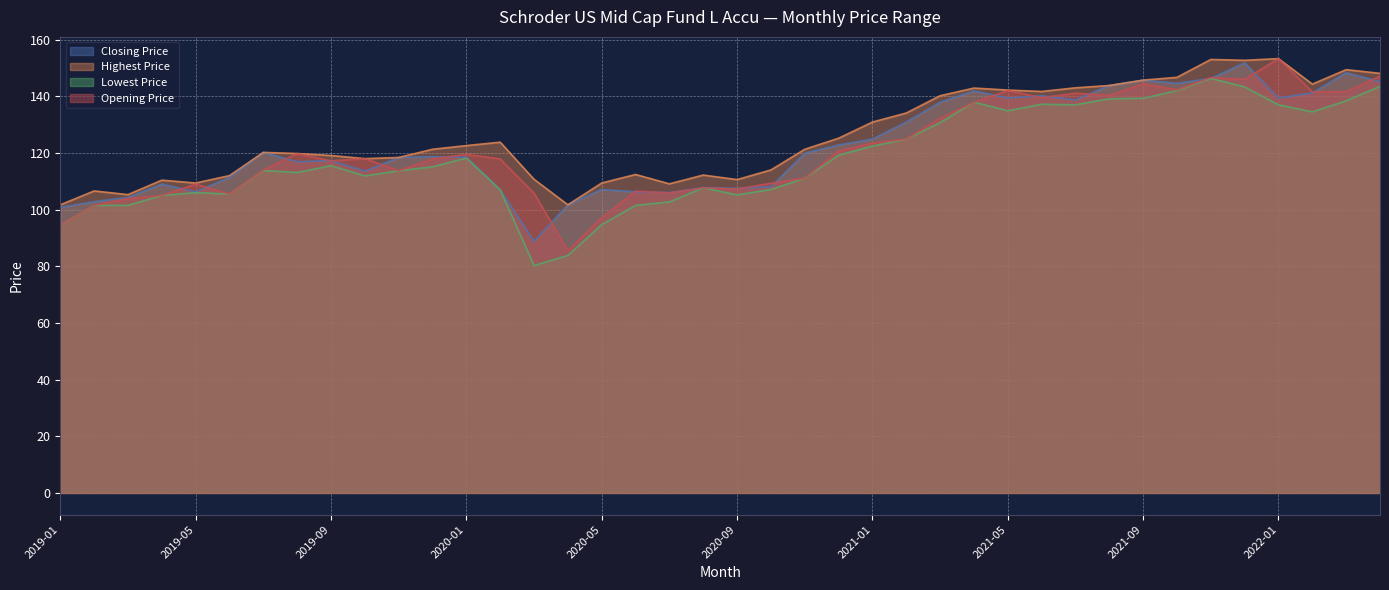

Which has a higher value, 2020-01 or 2022-01?

2022-01